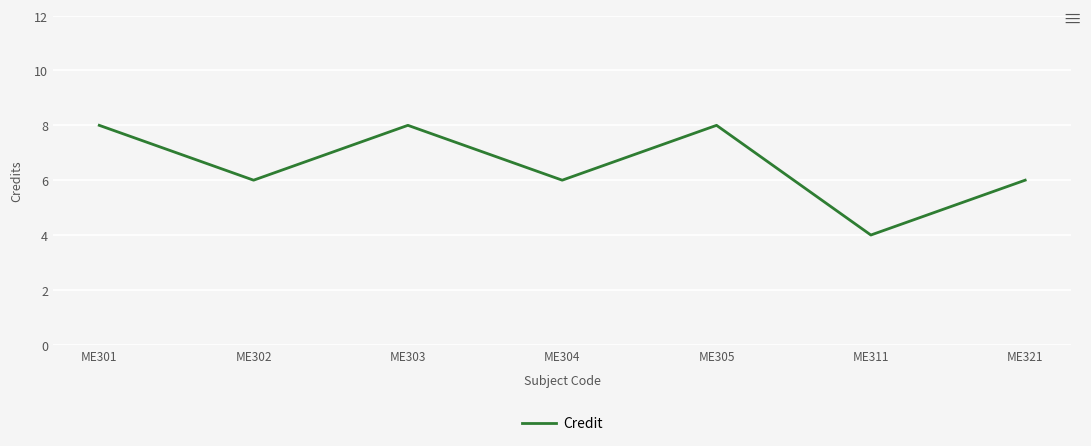

Reading left to right, extract all data points from this chart.

ME301=8	ME302=6	ME303=8	ME304=6	ME305=8	ME311=4	ME321=6